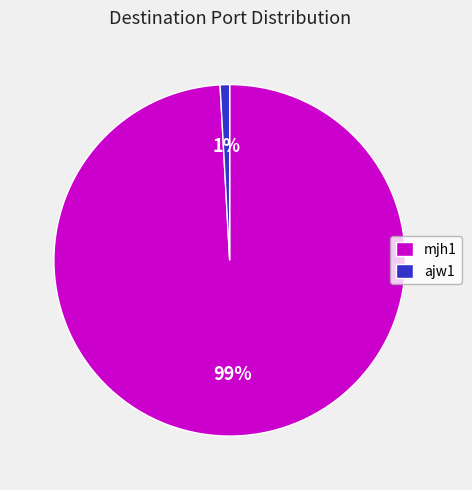

Rank the categories by value from highest to lowest.

mjh1, ajw1